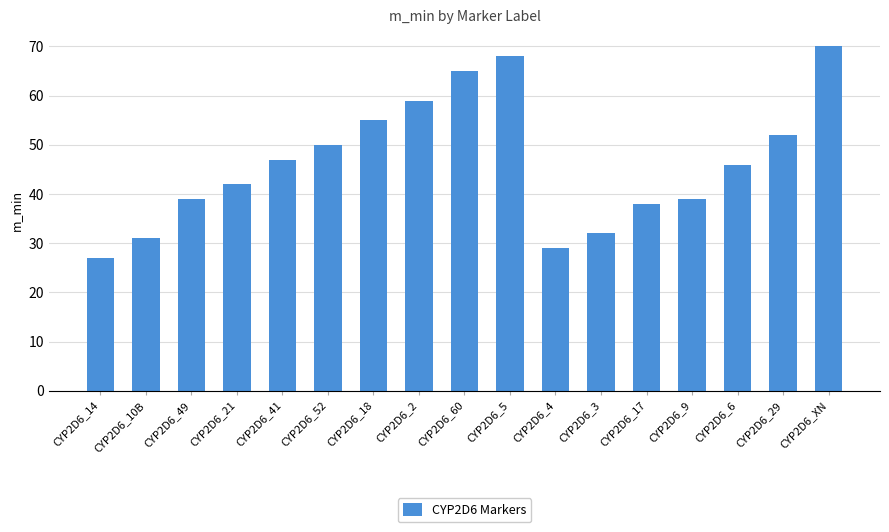

What is the difference between the values at CYP2D6_14 and CYP2D6_60?

38